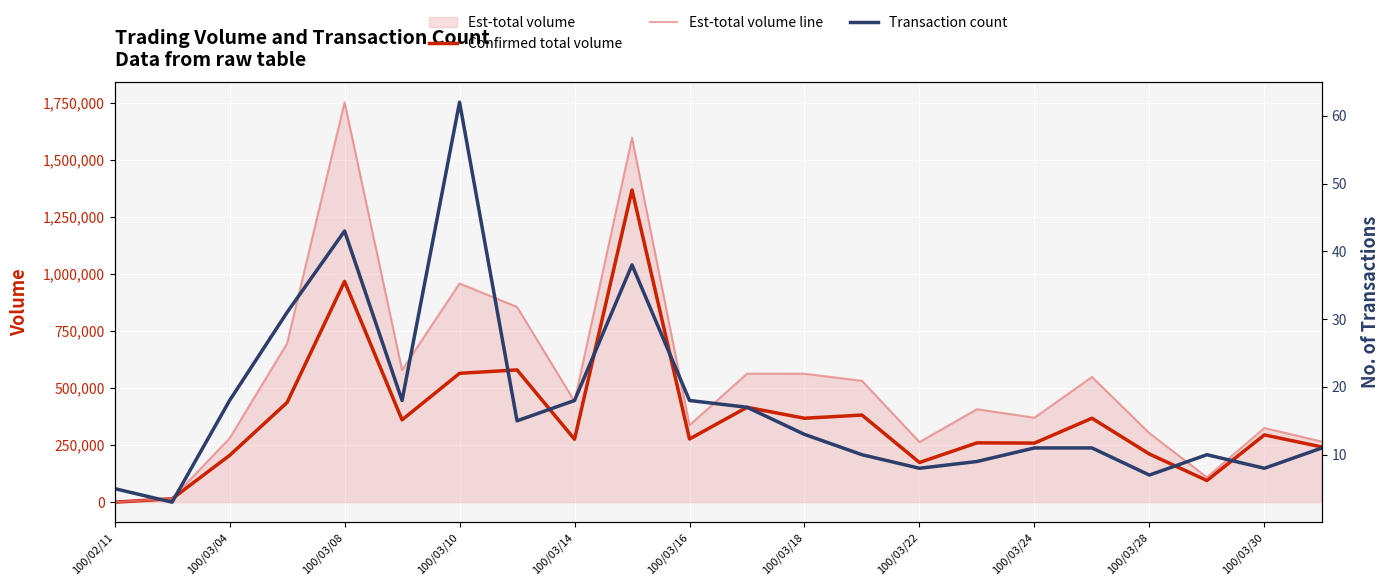

Between 17 and 13, which is larger?

13